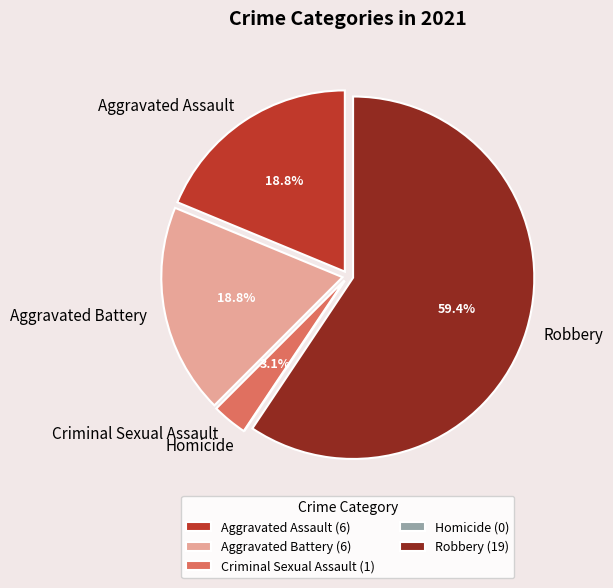

Which category has the biggest portion of the pie?

Robbery